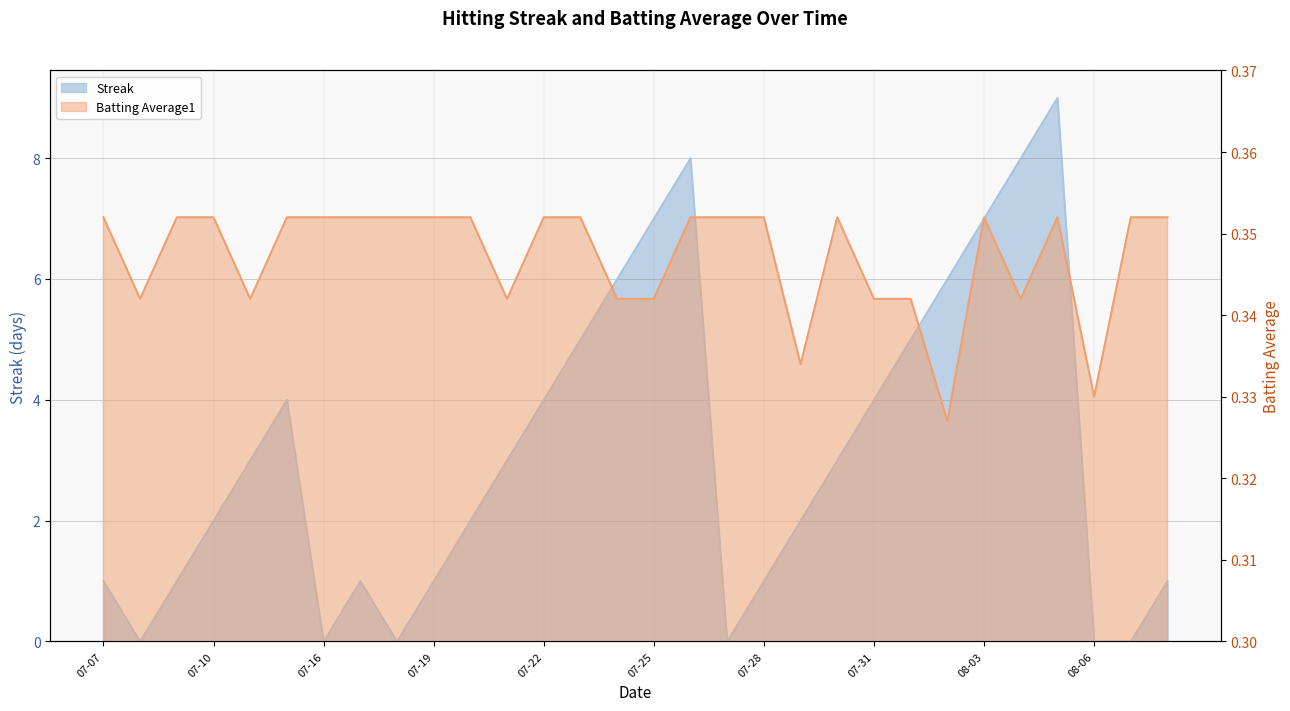

At how many categories does at least one series exceed 4?

9